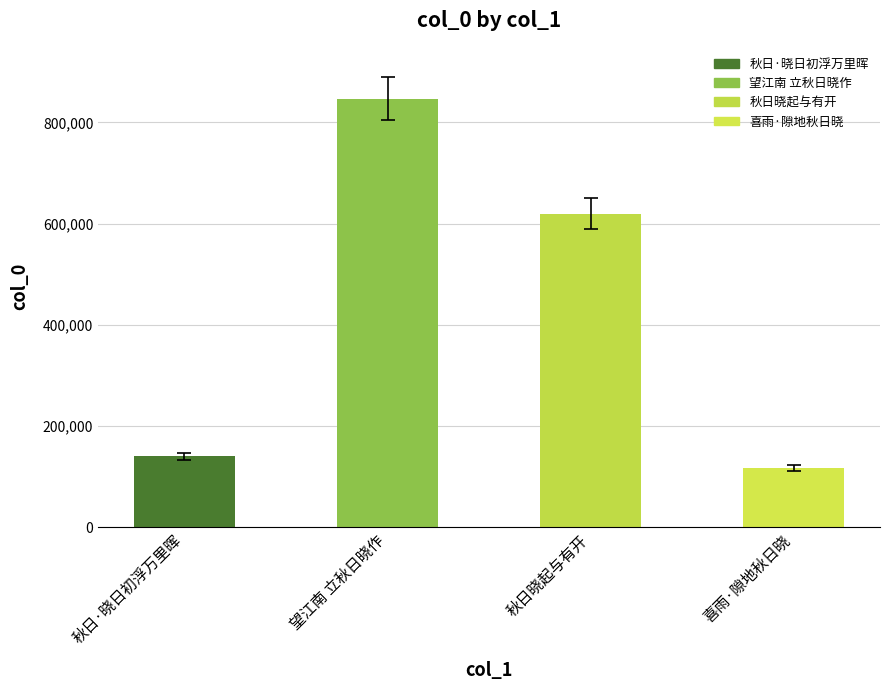

Does the chart contain stacked bars?

No